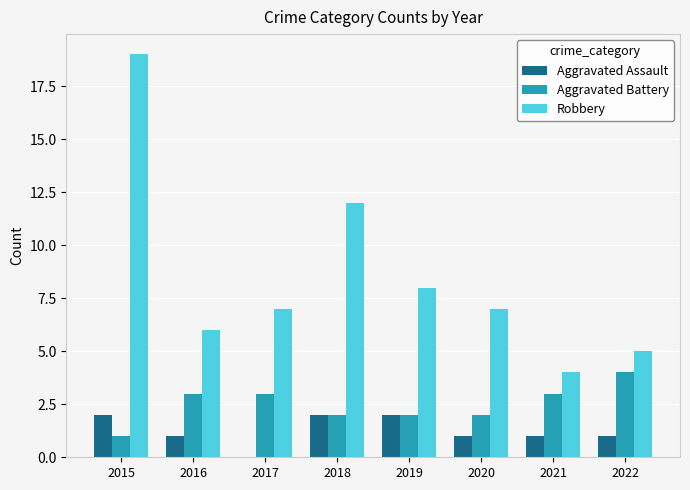

What is the sum of all Aggravated Assault values?

10